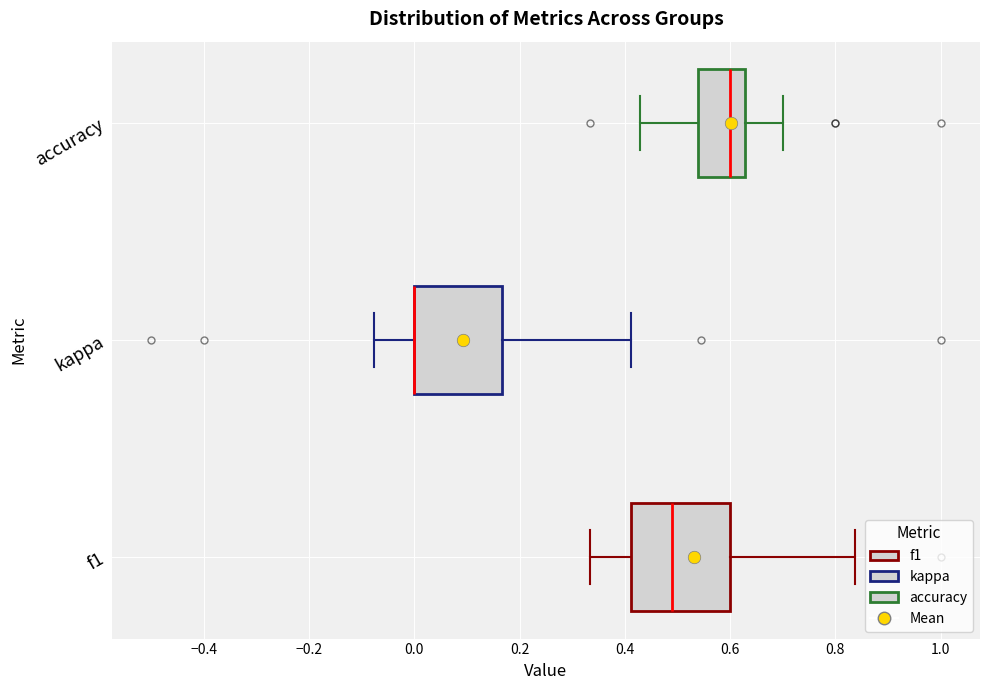

Reading bottom to top, read every box against the x-axis: the position of its median line, the range the box covers, and the ends of its whiskers. The values are not printed on the chart, so give them approximately, as read against the axis.

f1: median 0.50, box 0.42 to 0.60, whiskers 0.34 to 0.84
kappa: median 0.00 (drawn on the box's left edge), box 0.00 to 0.16, whiskers -0.08 to 0.42
accuracy: median 0.60, box 0.54 to 0.62, whiskers 0.42 to 0.70